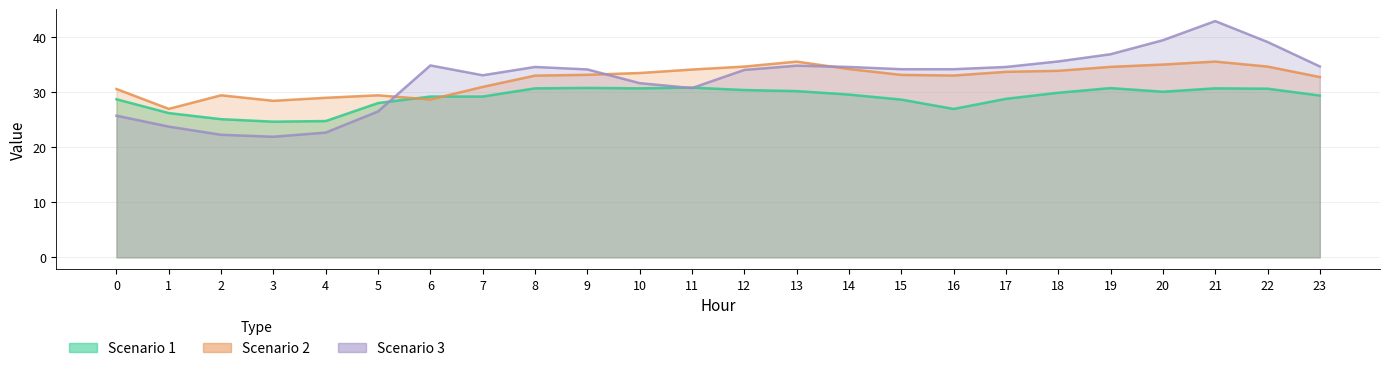

Which series has the largest total across all categories?

Scenario 2